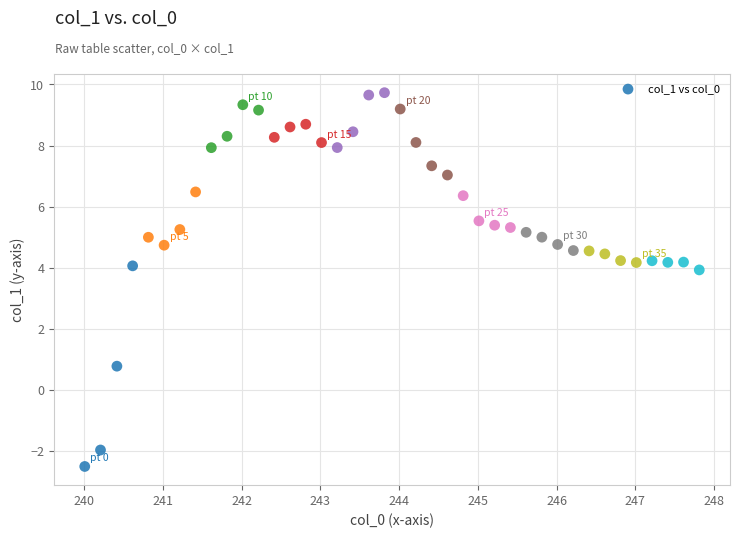

What is the range of X values (max minus min)?

7.8